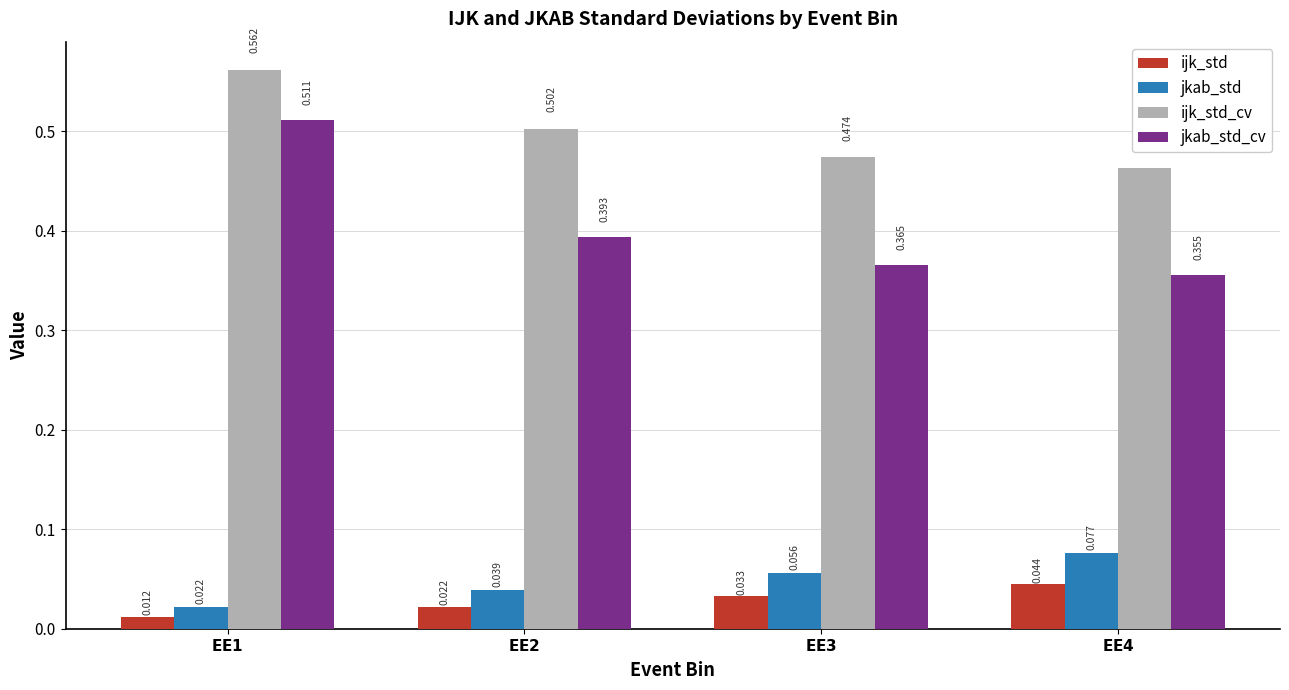

List the series in order of their peak value, lowest first.

ijk_std, jkab_std, jkab_std_cv, ijk_std_cv